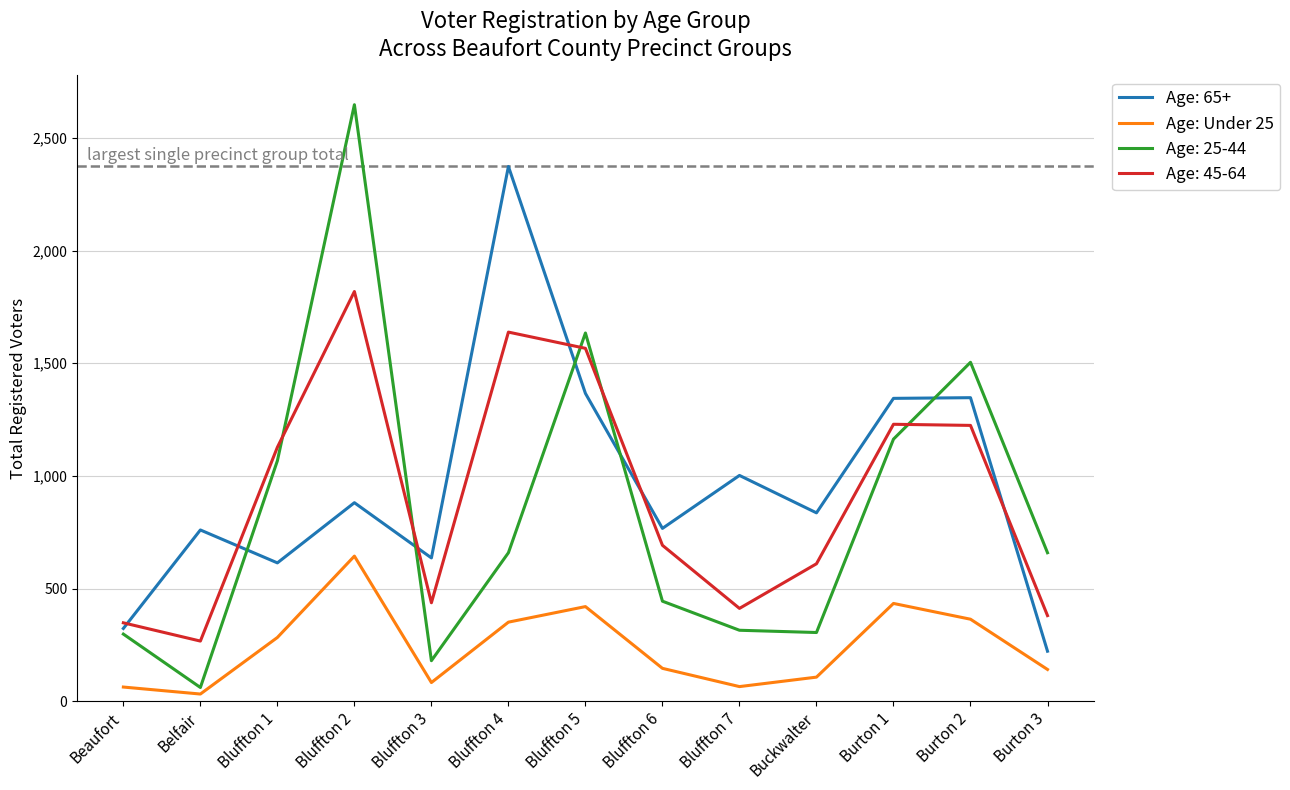

True or false: Age: 45-64 and Age: Under 25 intersect in this chart.

False